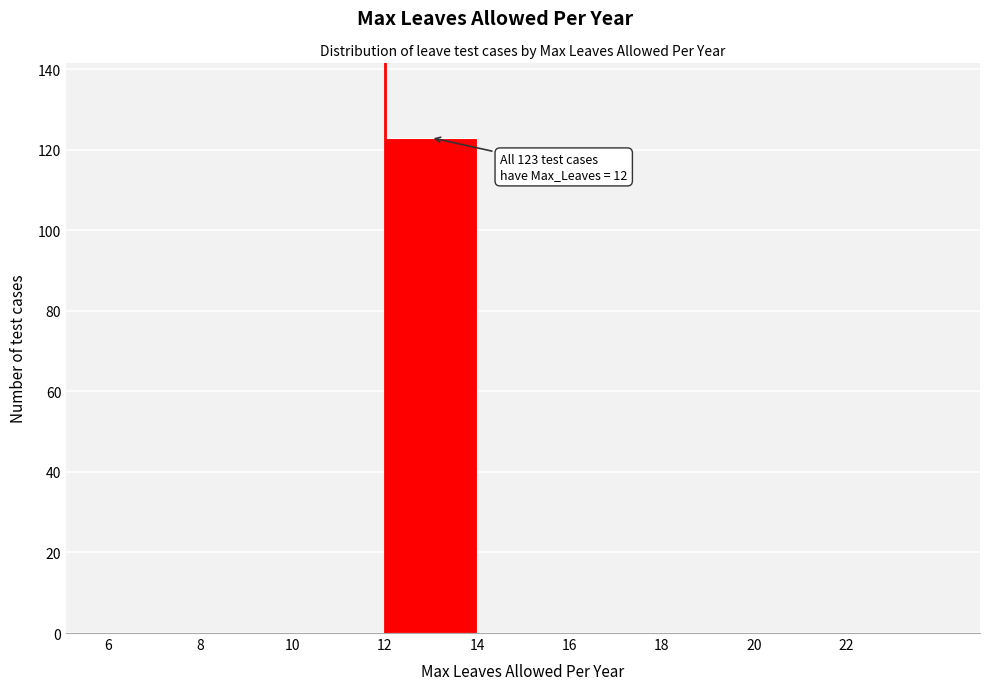

Which range on the x-axis has the tallest bar?

12 to 14